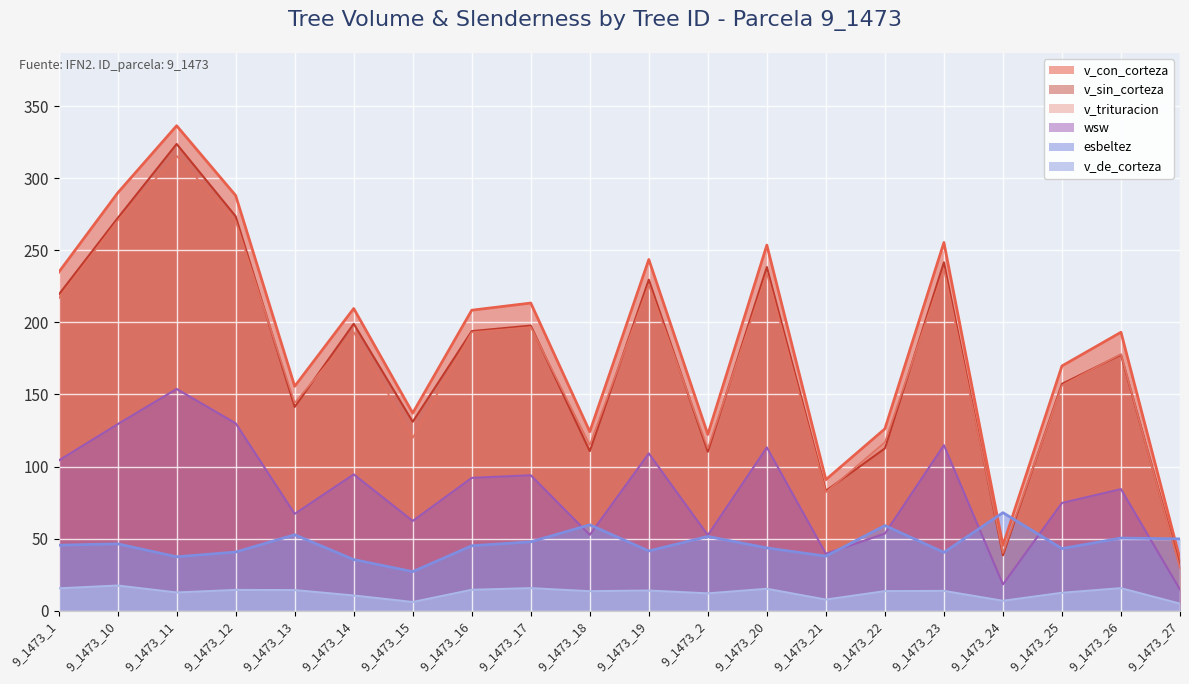

True or false: v_trituracion and esbeltez cross at least once.

True